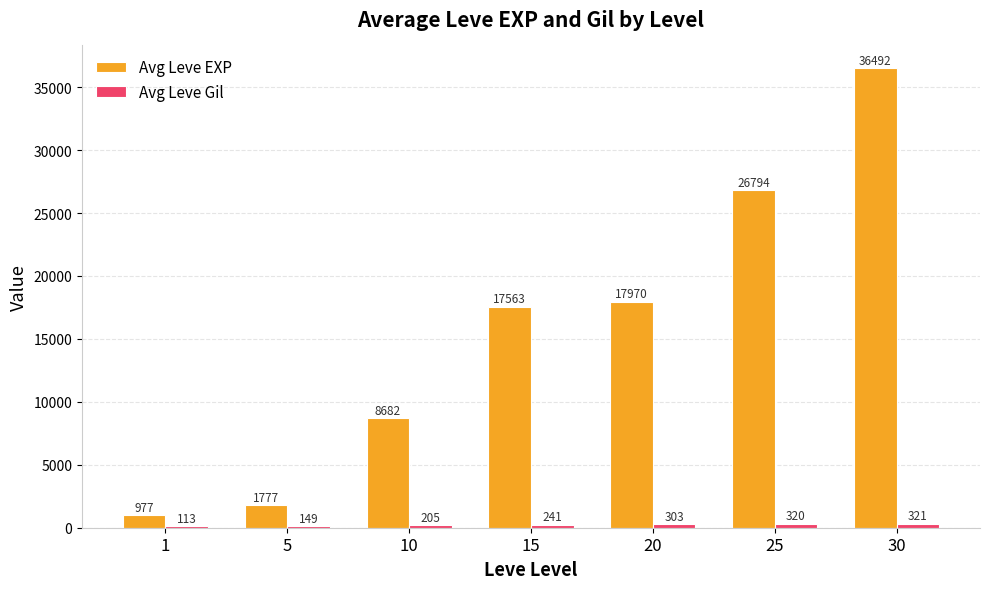

Is it true that Avg Leve EXP equals 16124.4 at 25?

False